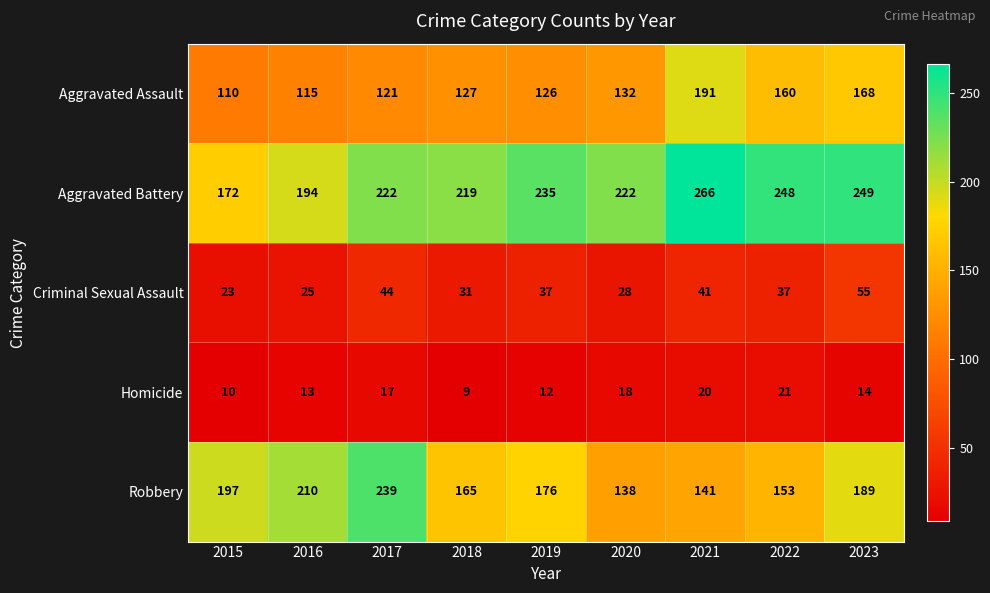

True or false: Criminal Sexual Assault has a value of 44 at 2018.

False